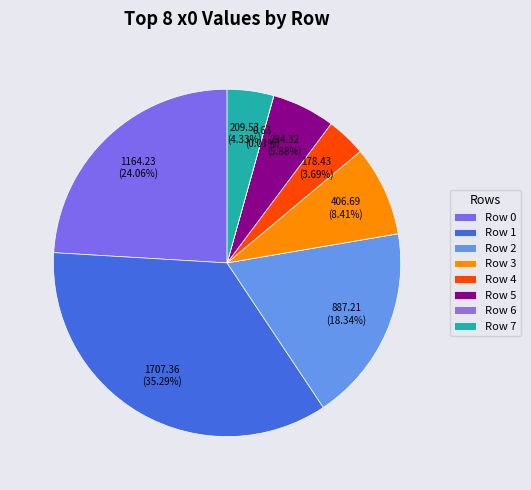

Do Row 7 and Row 3 together represent more than half of the pie?

No